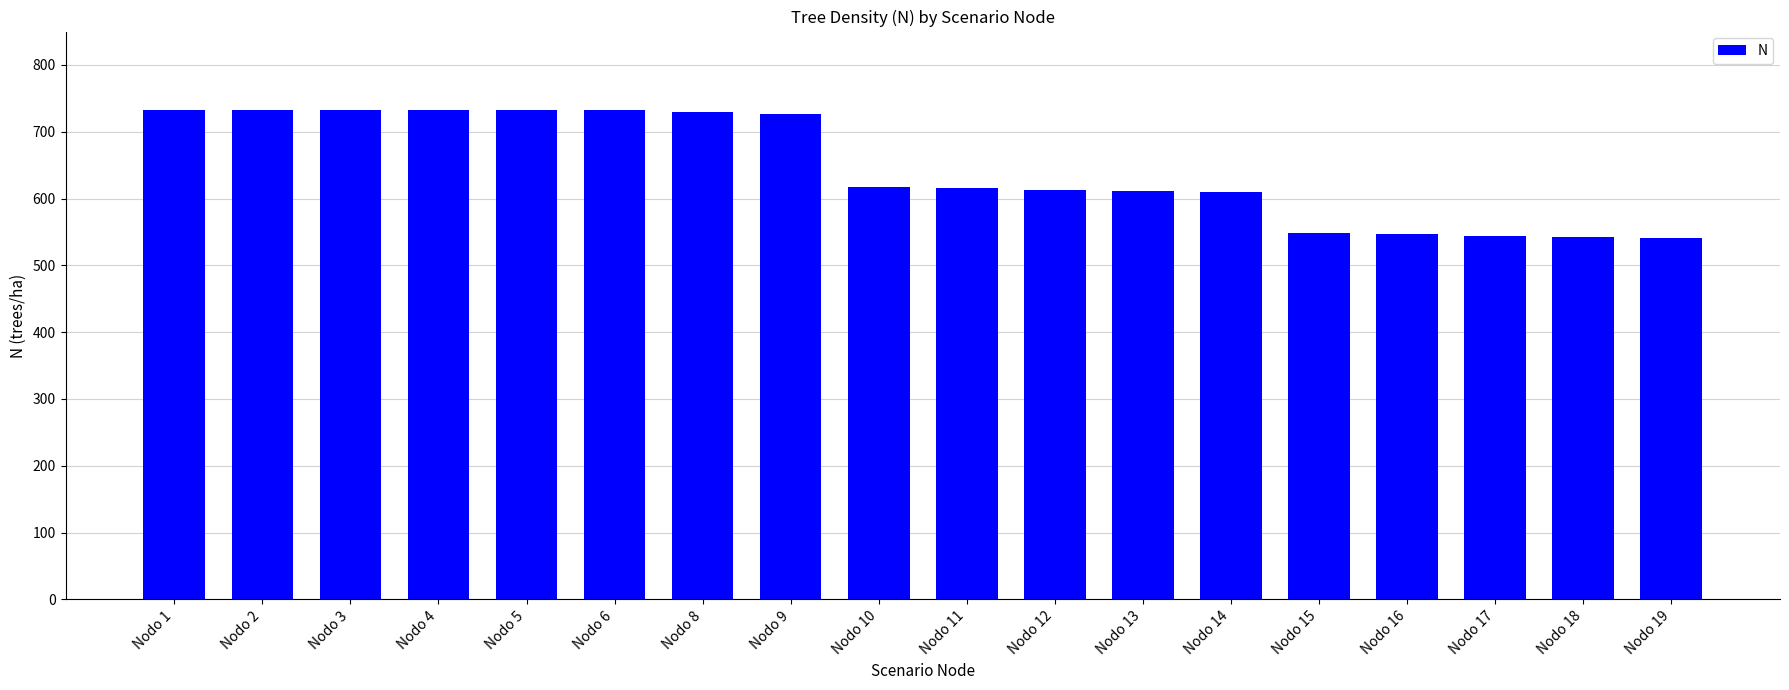

What is the smallest value displayed?

540.9